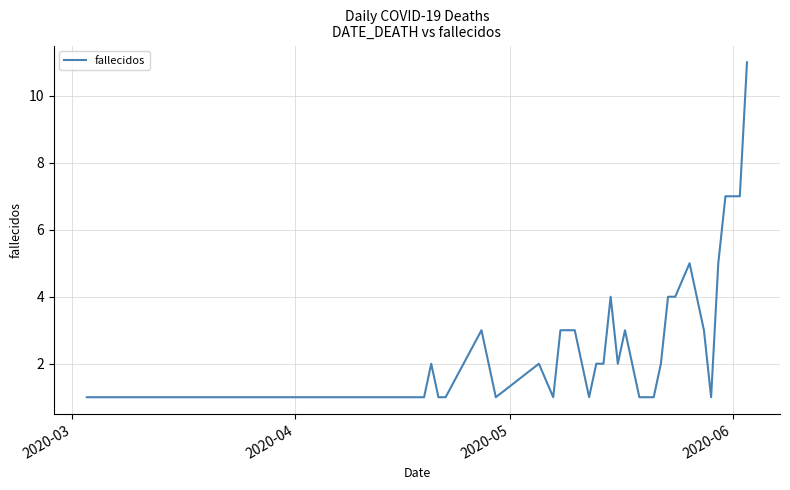

What is the difference between the maximum and minimum values?

10